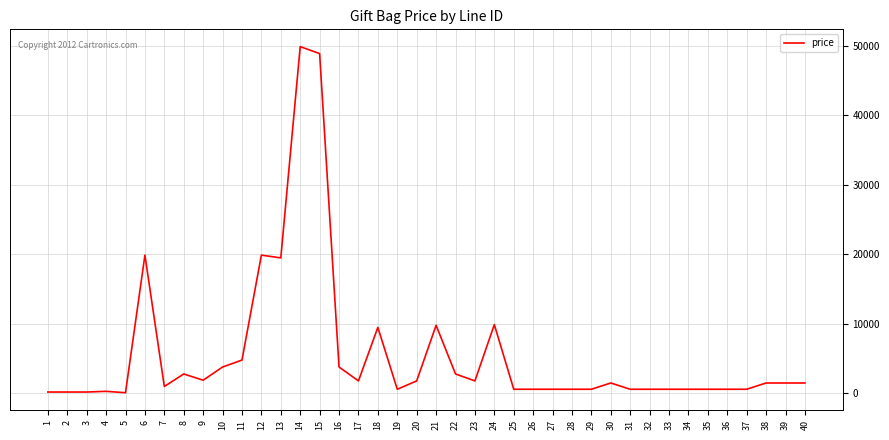

Is it true that the value at 12 is 19900?

True